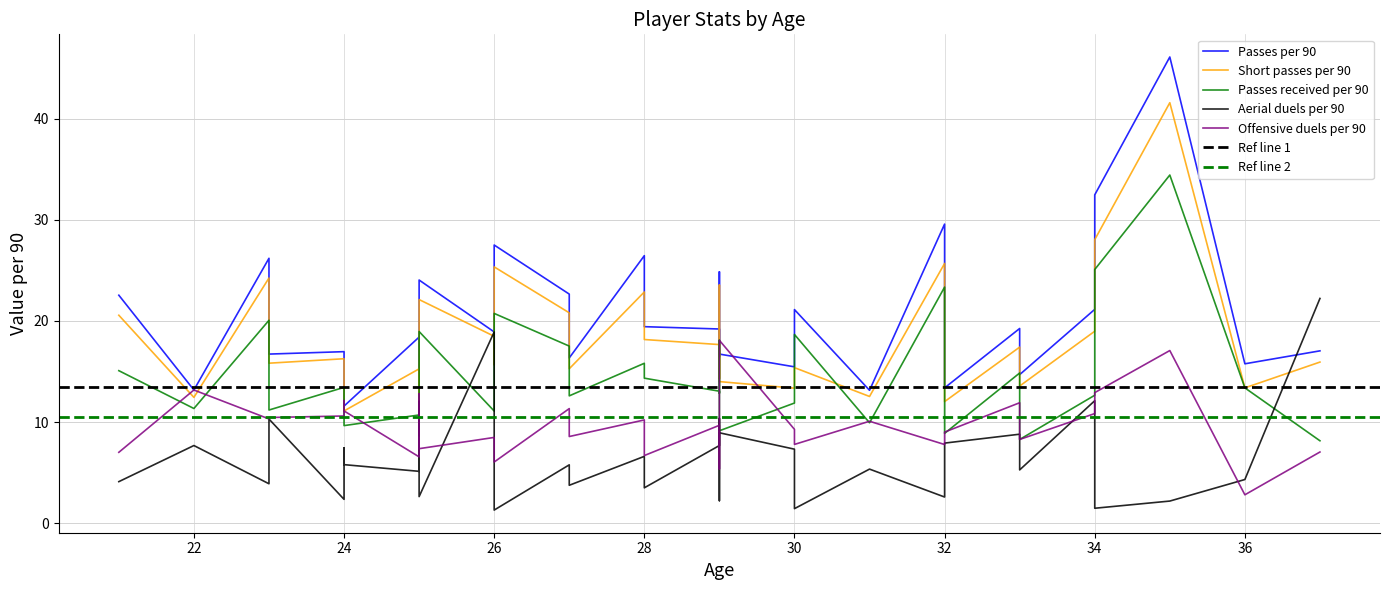

The value of Passes per 90 at 16 is 8.6. True or false?

False